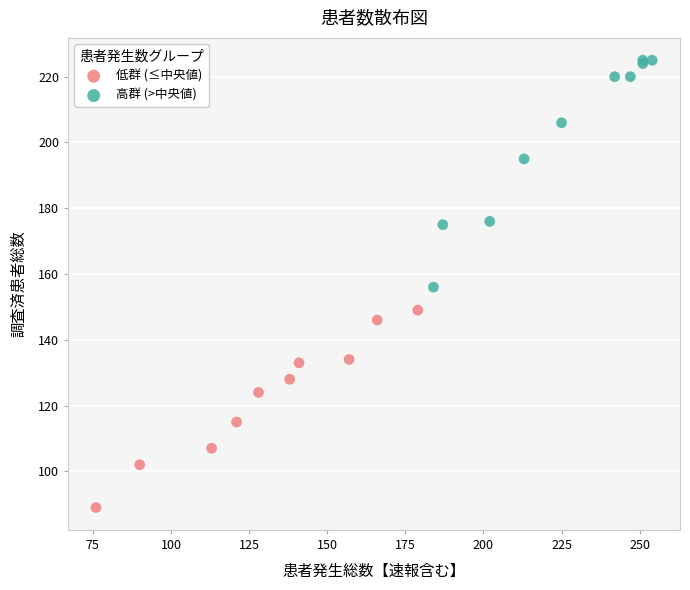

Which series has the widest spread of Y values?

高群 (>中央値)